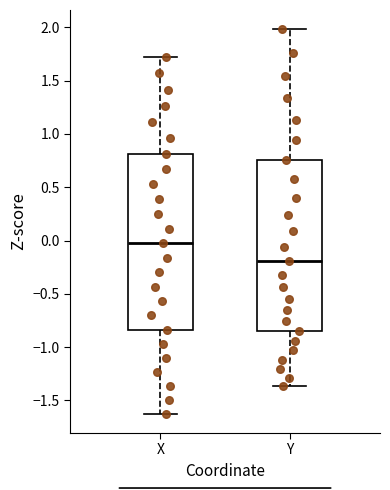

Where does the upper whisker of the box for Y end on the y-axis? The values are not printed on the chart, so give them approximately, as read against the axis.

2.00